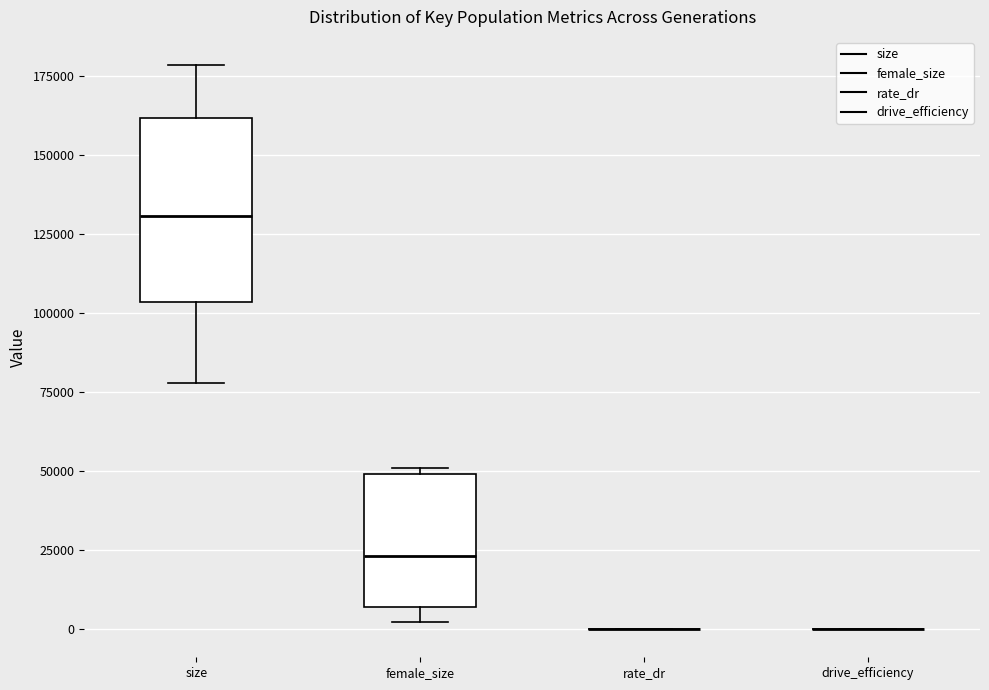

Reading left to right, transcribe this box plot: for each box, give where its median line is, the range the box spans, and where its two whiskers end, as read against the y-axis. The values are not printed on the chart, so give them approximately, as read against the axis.

size: median 130000, box 105000 to 160000, whiskers 80000 to 180000
female_size: median 25000, box 5000 to 50000, whiskers 0 to 50000 (just above the box's upper edge)
rate_dr: box collapsed to a line at 0, whiskers 0 to 0
drive_efficiency: box collapsed to a line at 0, whiskers 0 to 0